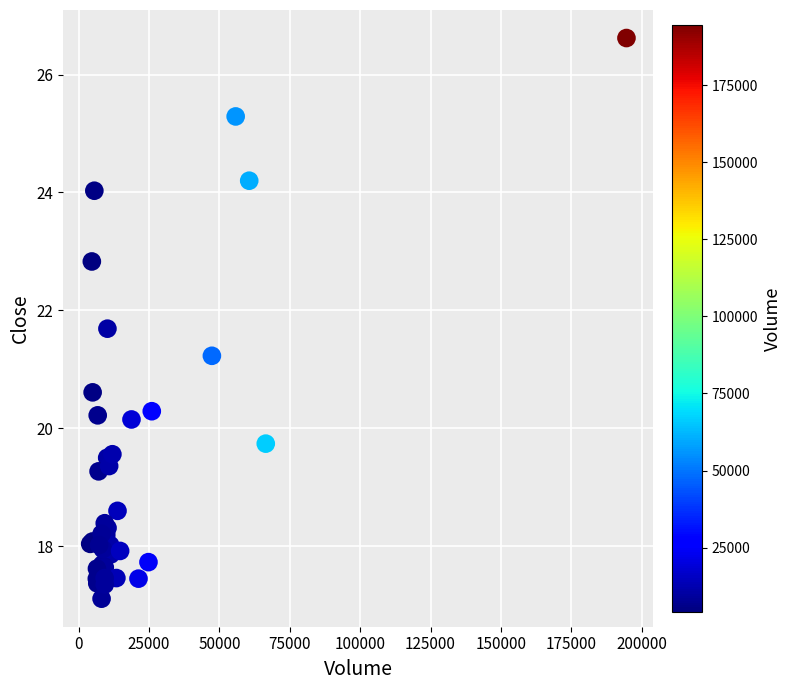

What Y value in the scatter plot is closest to 21?

21.2